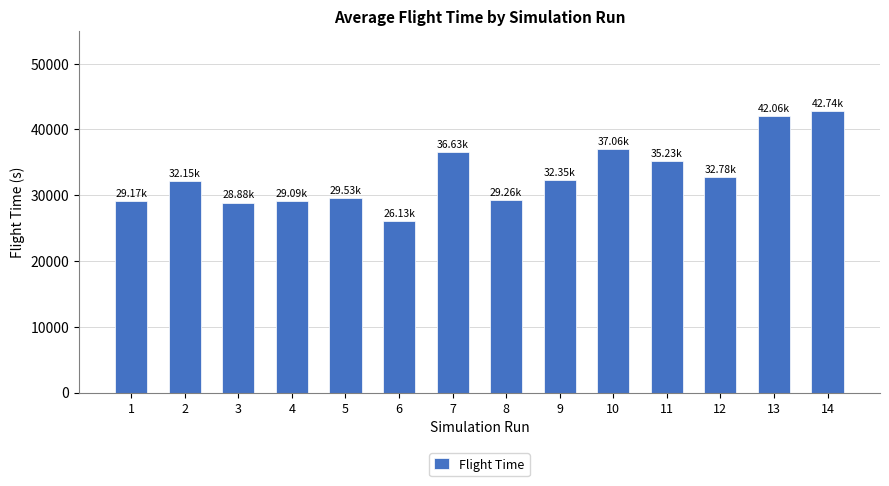

What is the difference between the values at 11 and 10?

1838.4